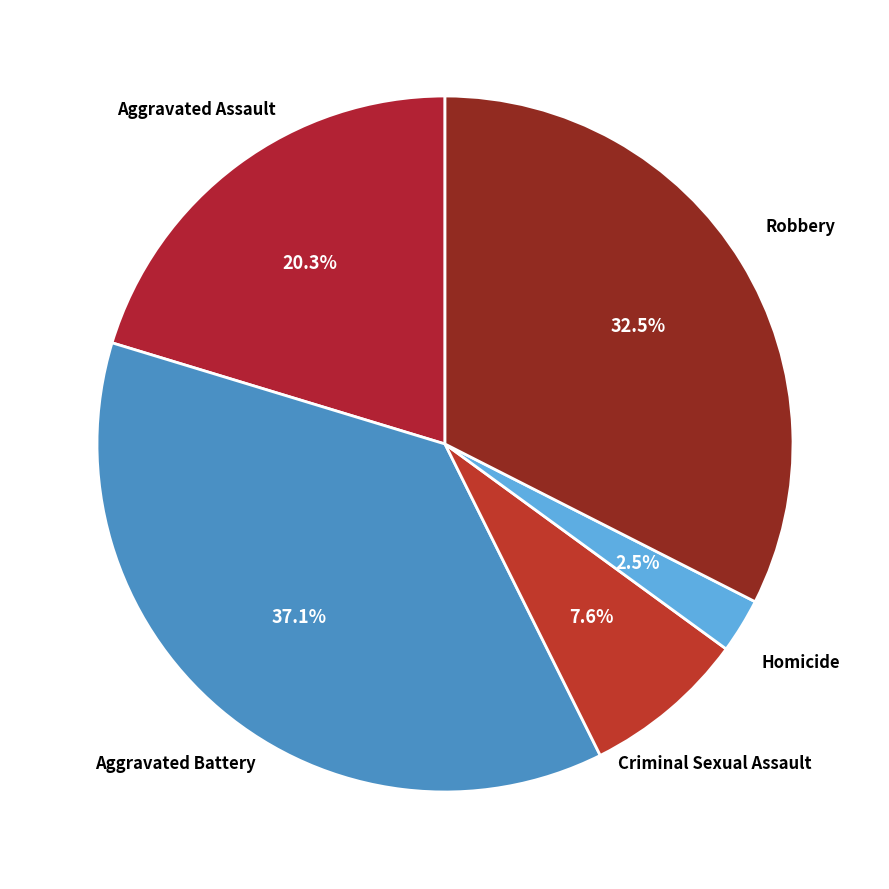

Between Aggravated Assault and Homicide, which is larger?

Aggravated Assault